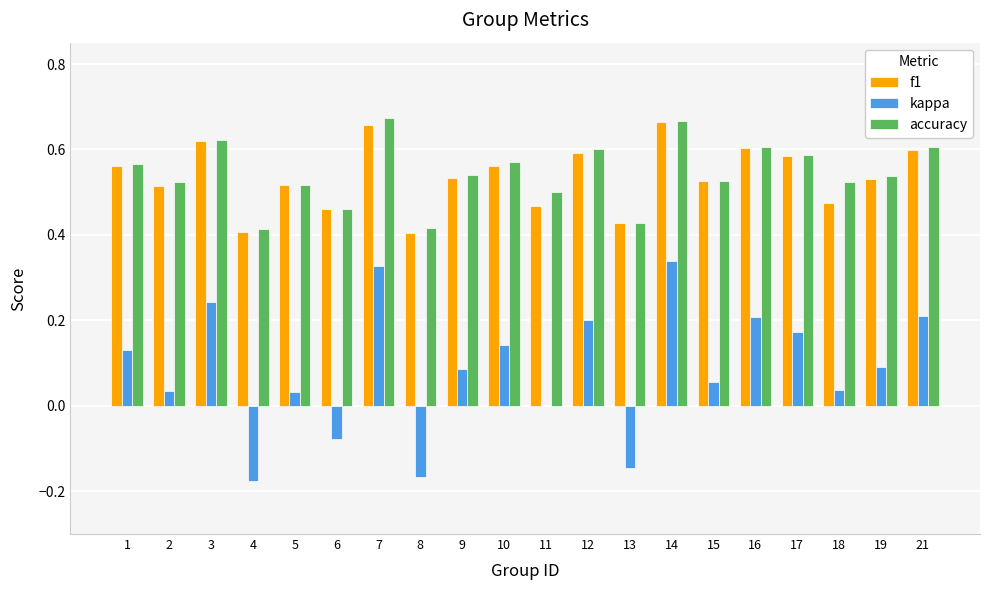

Is the value of kappa at 3 greater than the value of accuracy at 5?

No